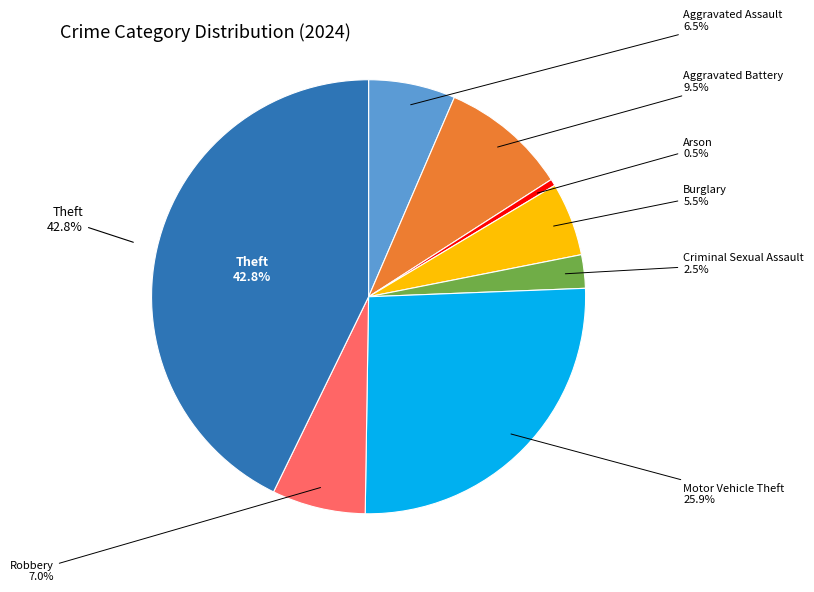

True or false: Robbery accounts for 1% of the total.

False